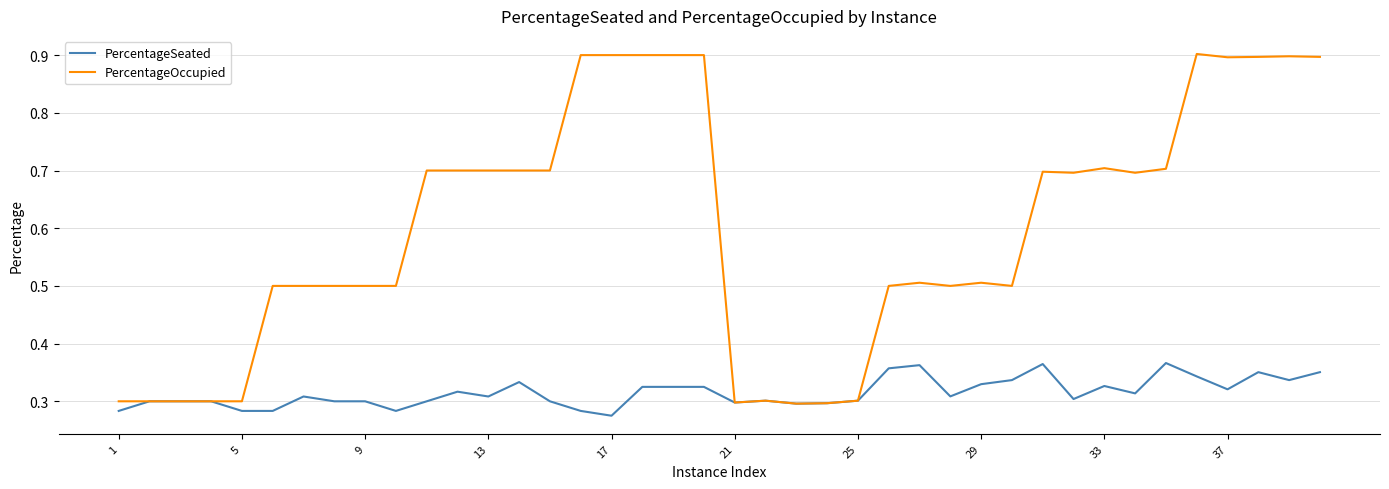

What is the greatest value displayed?

0.9